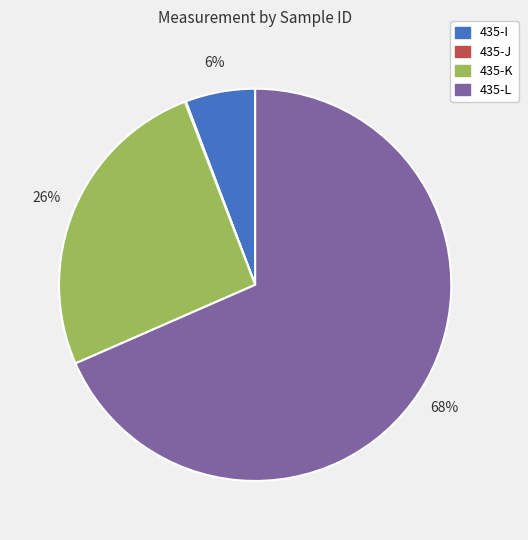

Is 435-L the majority of the pie?

Yes